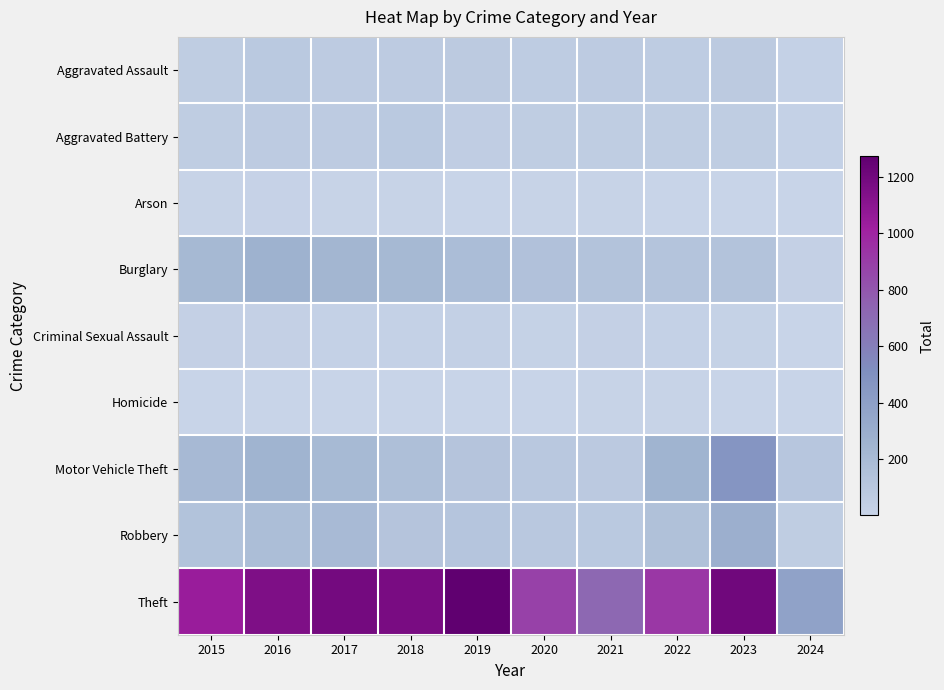

Which series has the largest total across all categories?

Theft